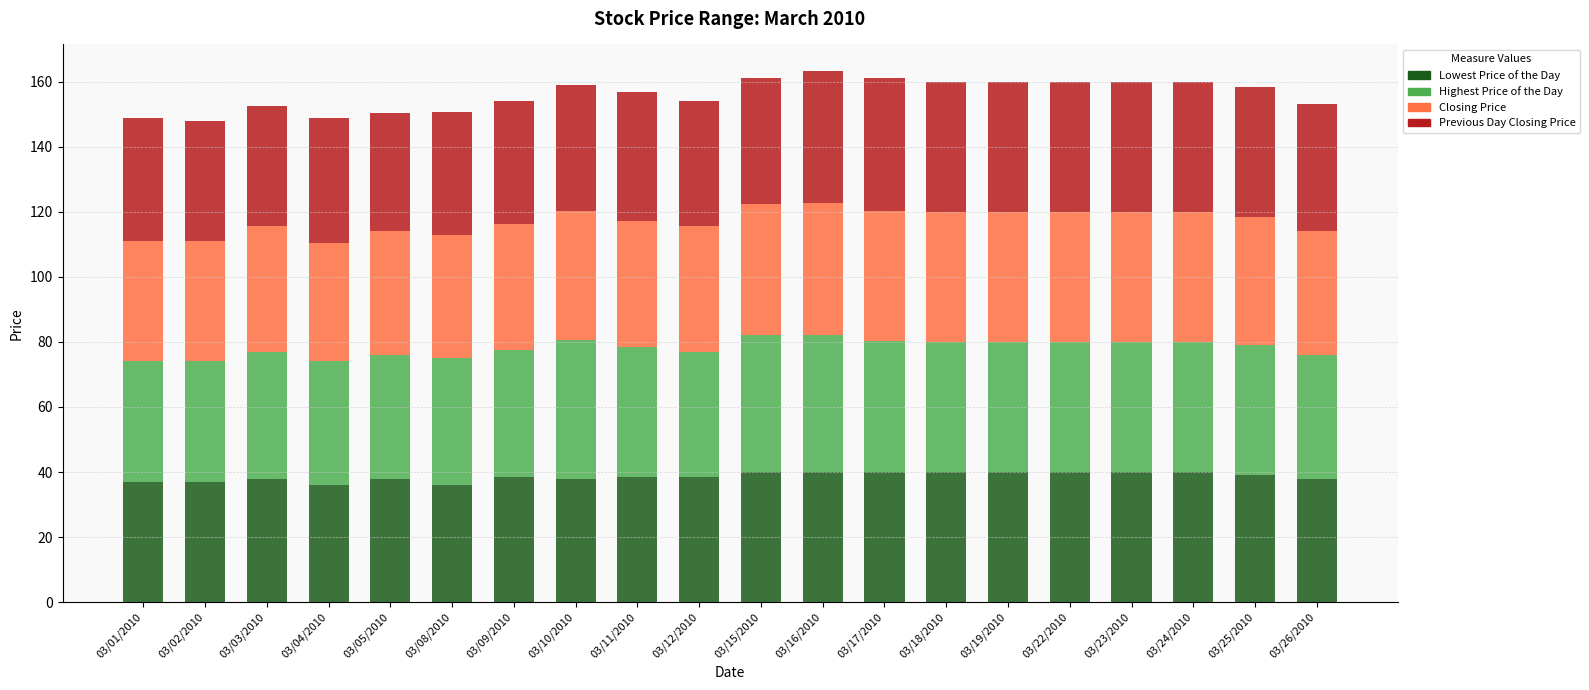

The value of Lowest Price of the Day at 03/08/2010 is 61.4. True or false?

False